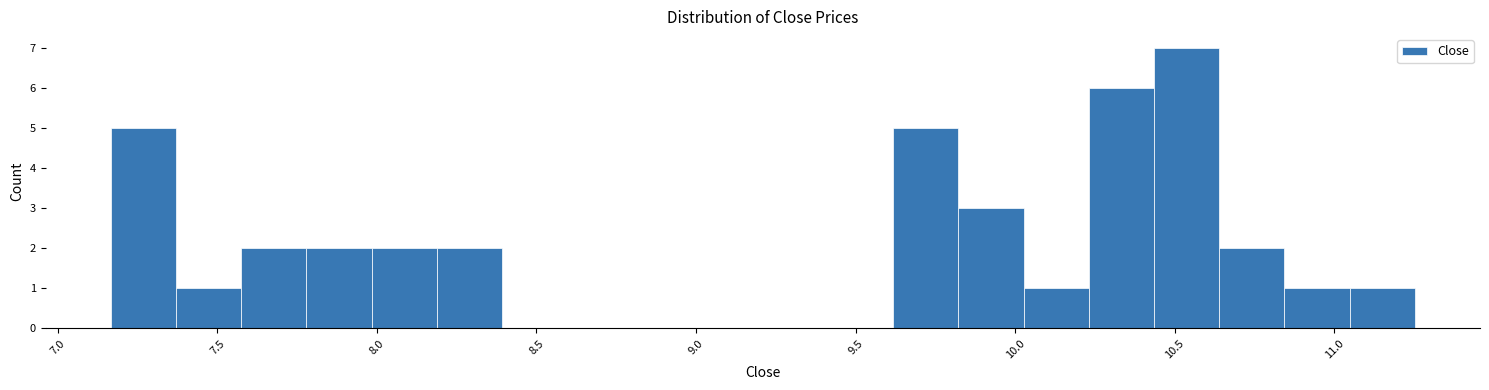

Reading left to right, list every bar in this chart as the range it spans on the x-axis followed by its height. Neither the bar edges nor the heights are printed on the chart, so give them approximately, as read against the axes.

7.15 to 7.35: 5
7.35 to 7.55: 1
7.55 to 7.80: 2
7.80 to 8.00: 2
8.00 to 8.20: 2
8.20 to 8.40: 2
8.40 to 8.60: 0
8.60 to 8.80: 0
8.80 to 9.00: 0
9.00 to 9.20: 0
9.20 to 9.40: 0
9.40 to 9.60: 0
9.60 to 9.80: 5
9.80 to 10.05: 3
10.05 to 10.25: 1
10.25 to 10.45: 6
10.45 to 10.65: 7
10.65 to 10.85: 2
10.85 to 11.05: 1
11.05 to 11.25: 1